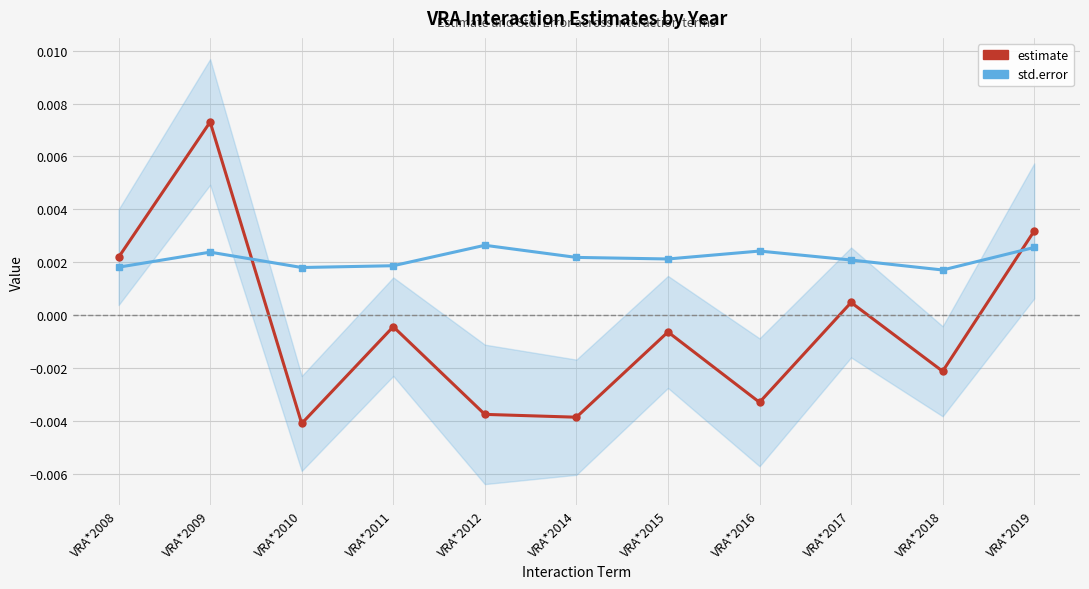

At which category does estimate reach its first local peak?

VRA*2009